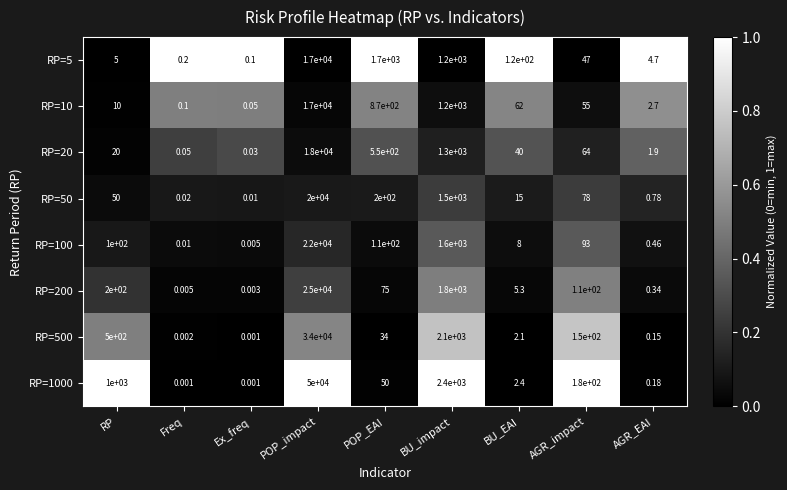

At which label does RP=5 reach its minimum?

Ex_freq